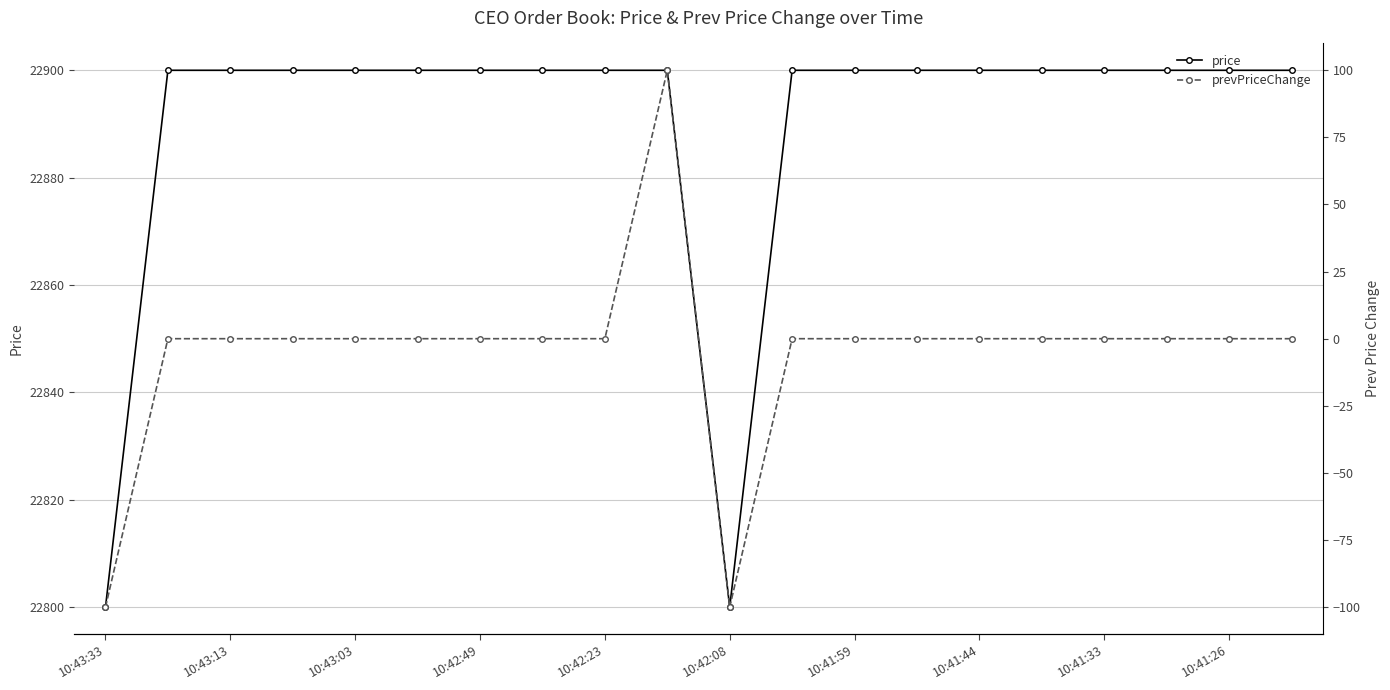

What is the spread (max minus min) of values at 13?

22900